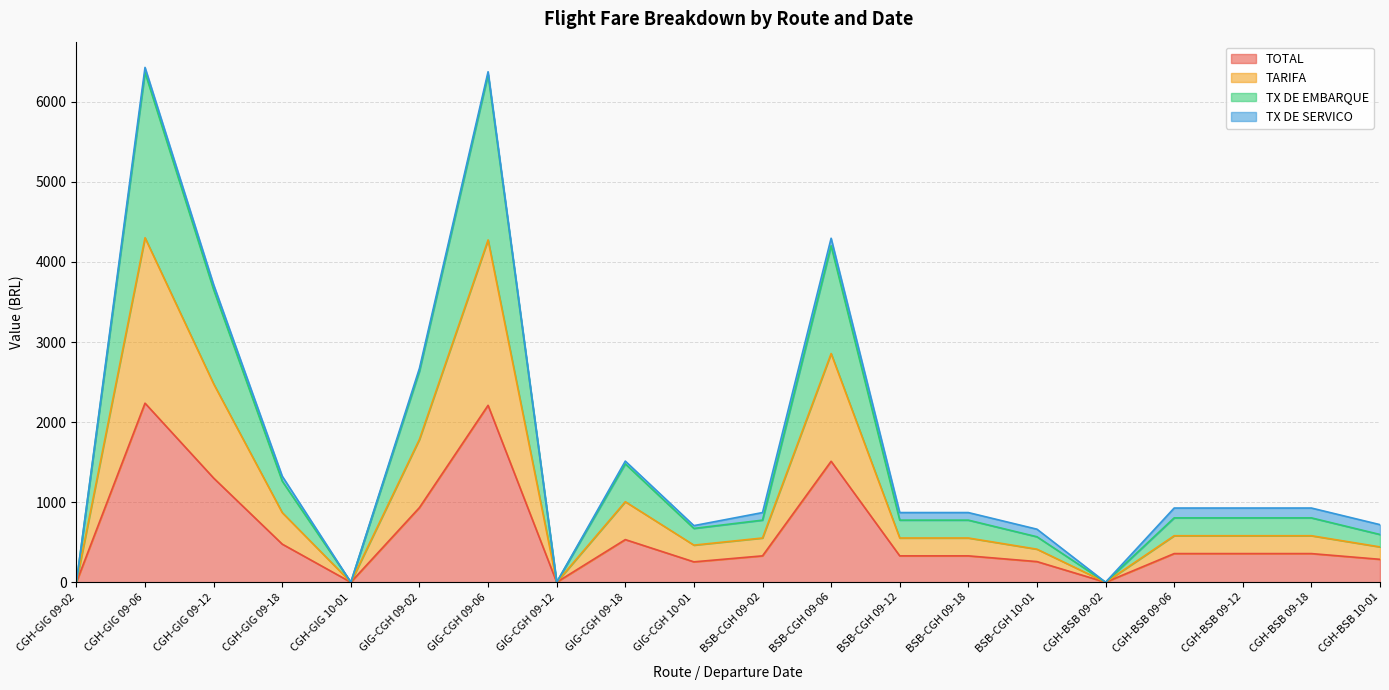

Does the chart display data point markers on the line(s)?

No